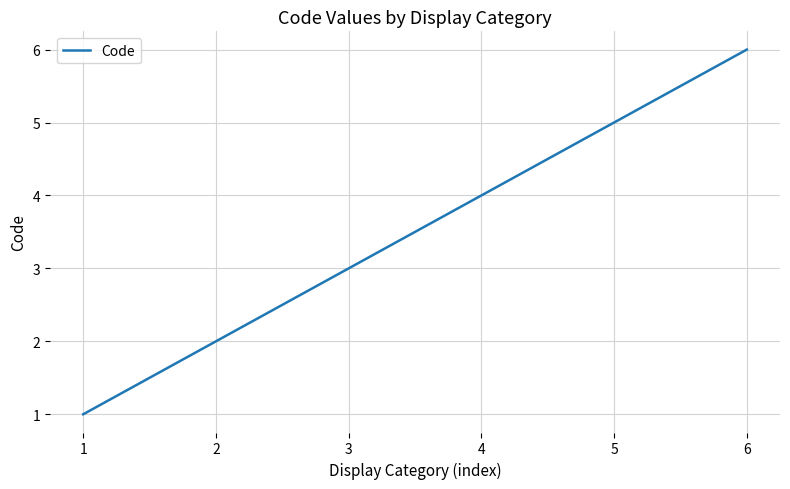

At which label is the value closest to 3?

3